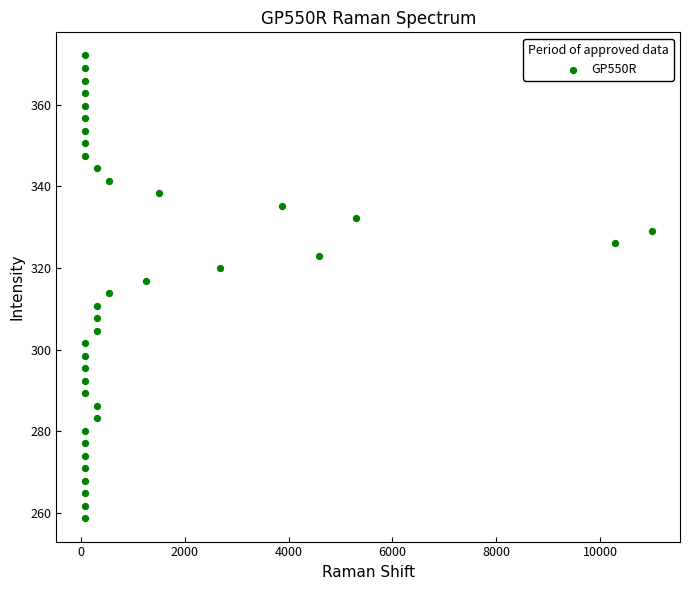

What is the range of Y values (max minus min)?

113.4